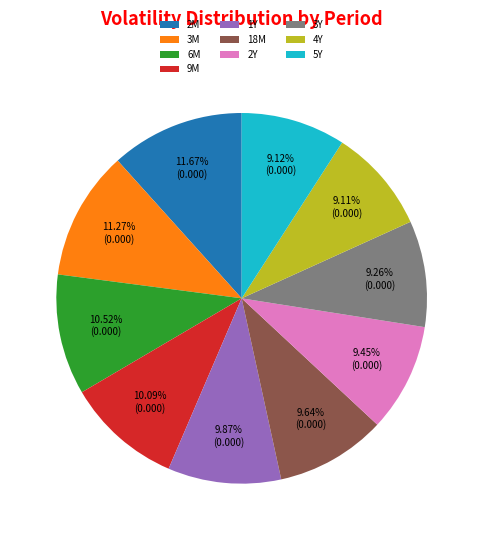

To the nearest percent, what percentage of the pie is 1Y?

10%